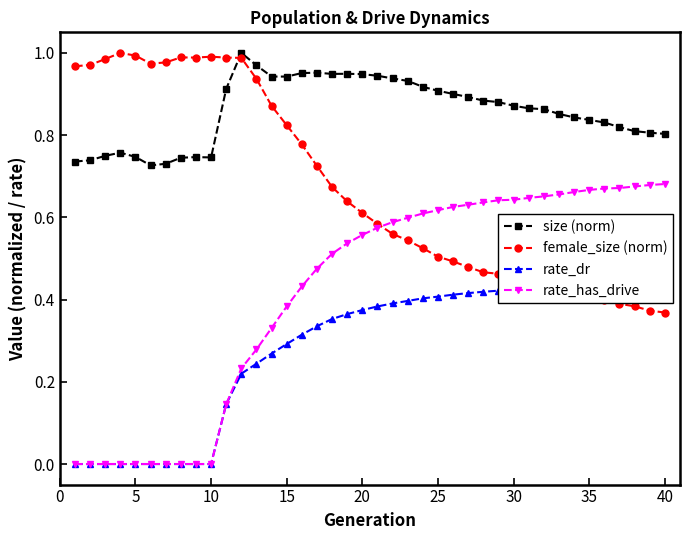

True or false: rate_dr and size (norm) intersect in this chart.

False